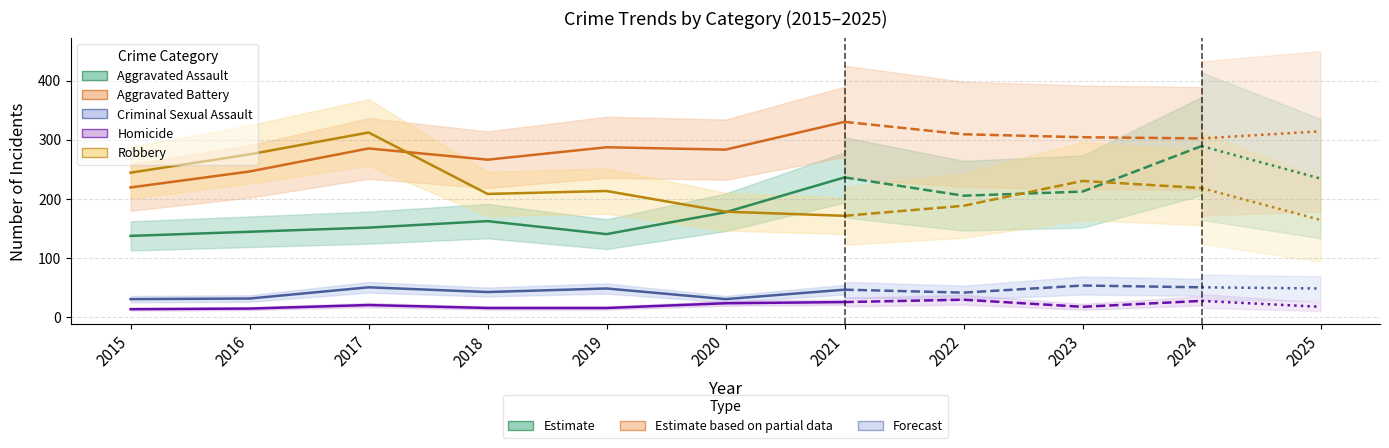

The Criminal Sexual Assault series shows 31 at 2016. True or false?

True